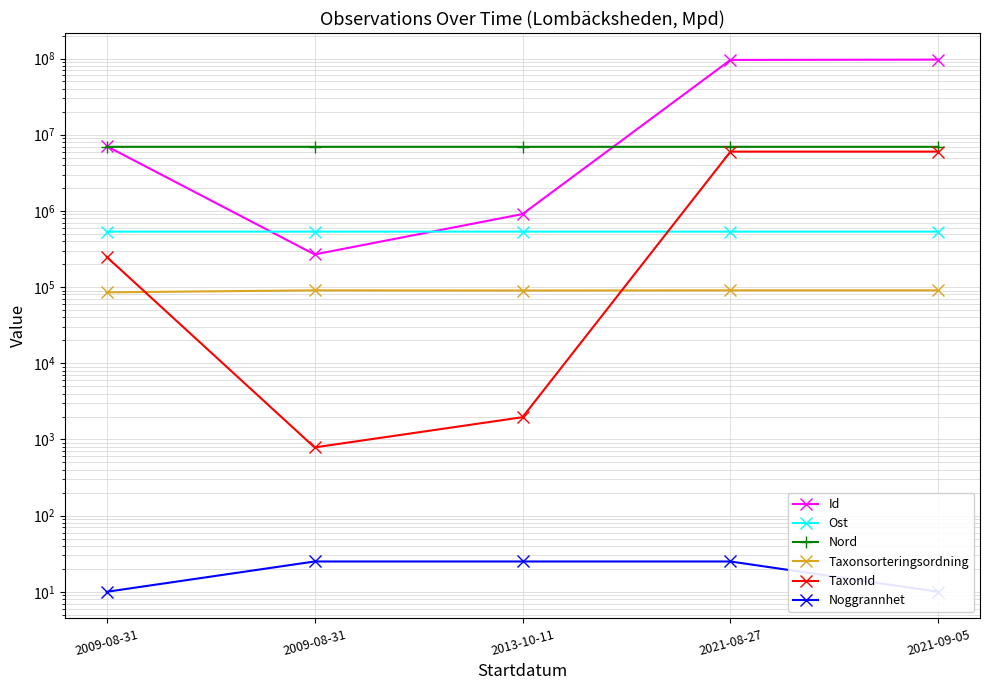

What is the value of the Nord point at the 2nd from the left?

6941129.0